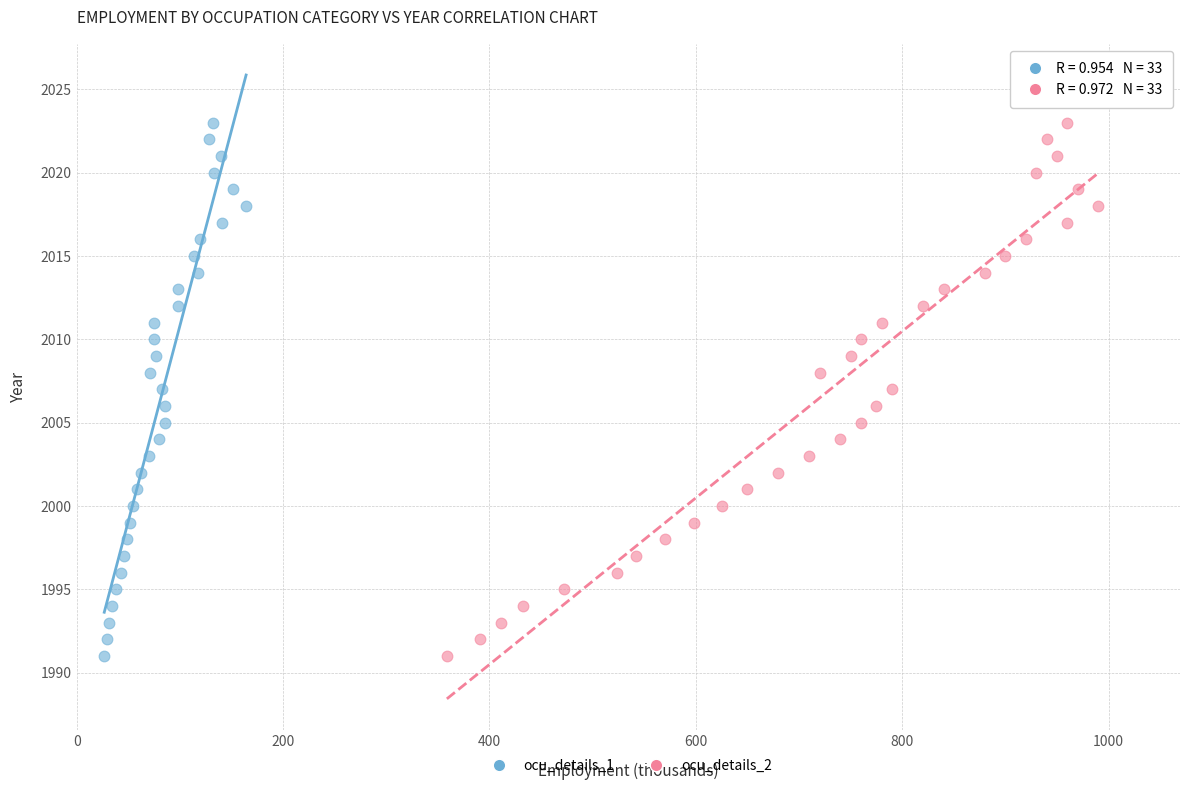

What are all the series names shown in the legend?

ocu_details_1, ocu_details_2